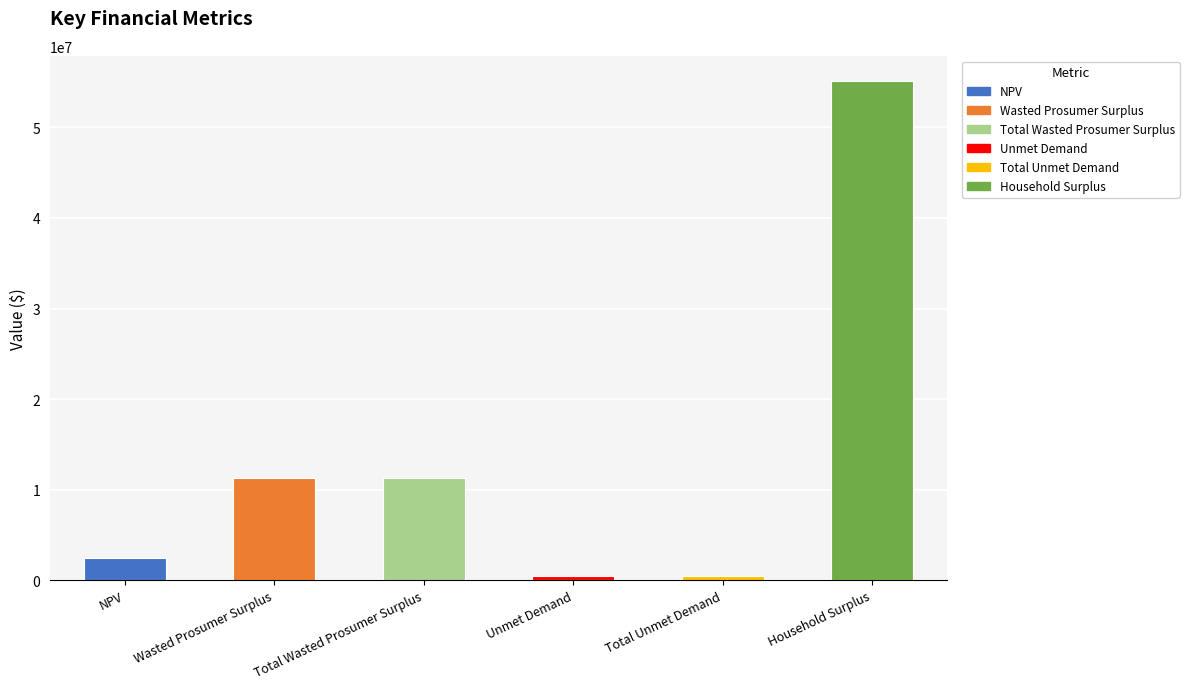

How many series are shown in this chart?

1